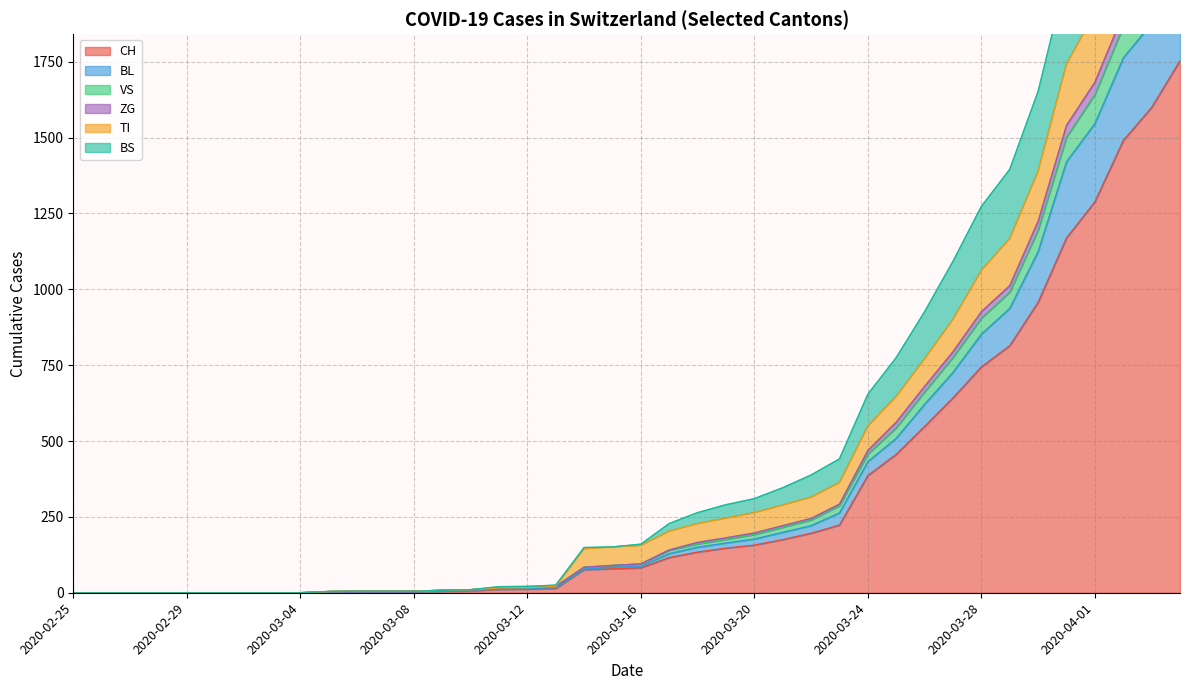

Read the VS value at 2020-04-03, to the nearest 10.

2710